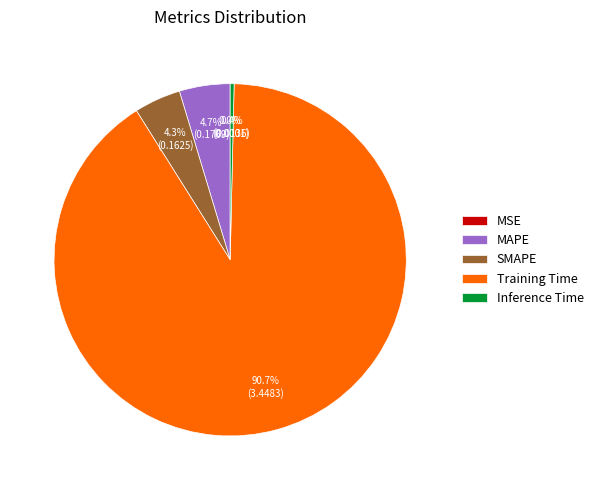

Which category has the biggest portion of the pie?

Training Time